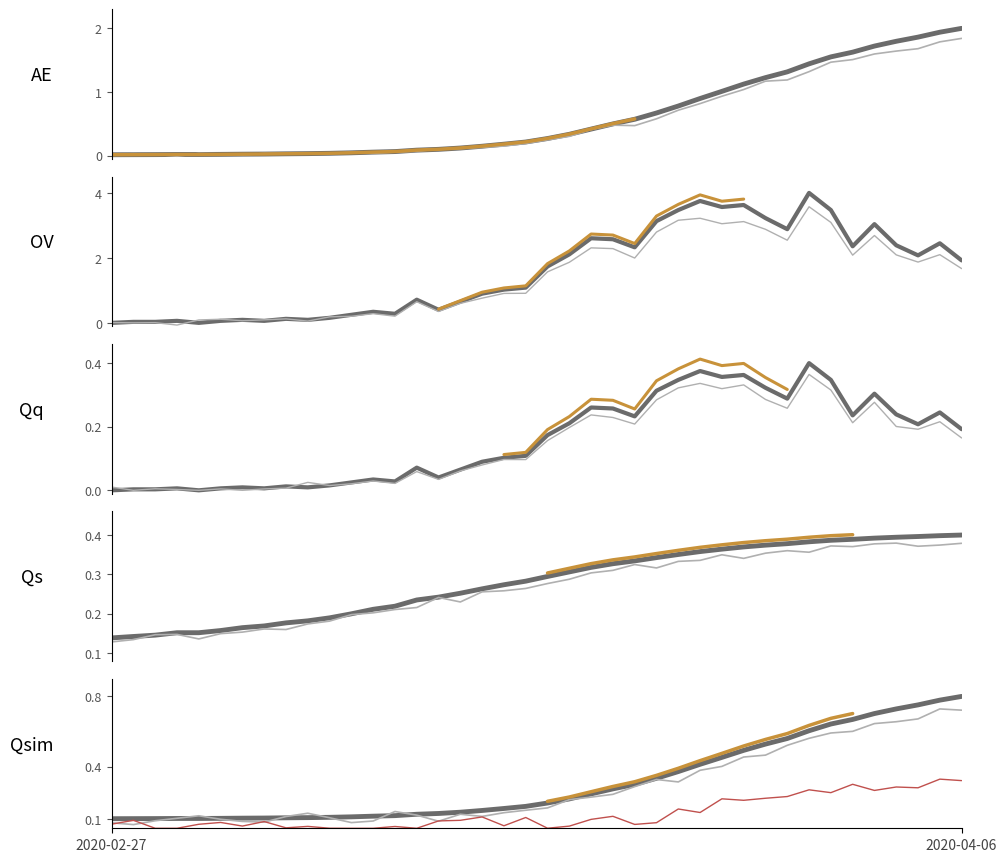

The value at 2020-03-05 is 0.0. True or false?

False